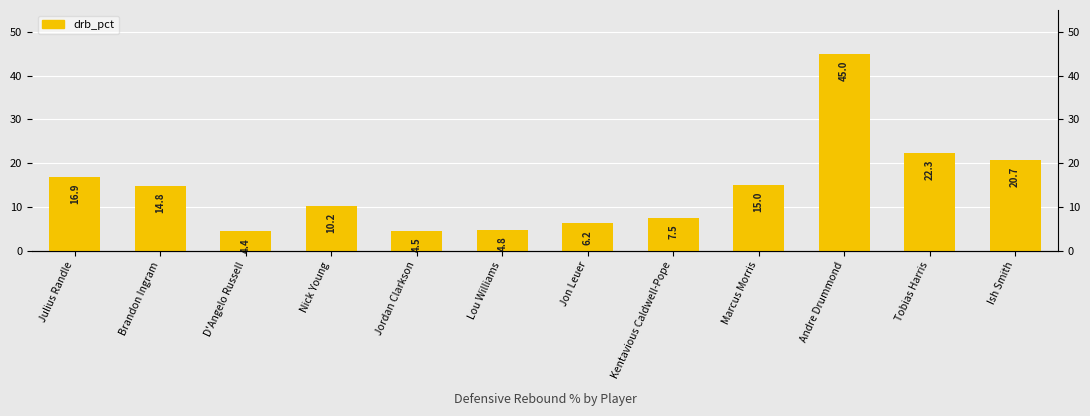

What is the value of the 7th bar from the left?

6.2